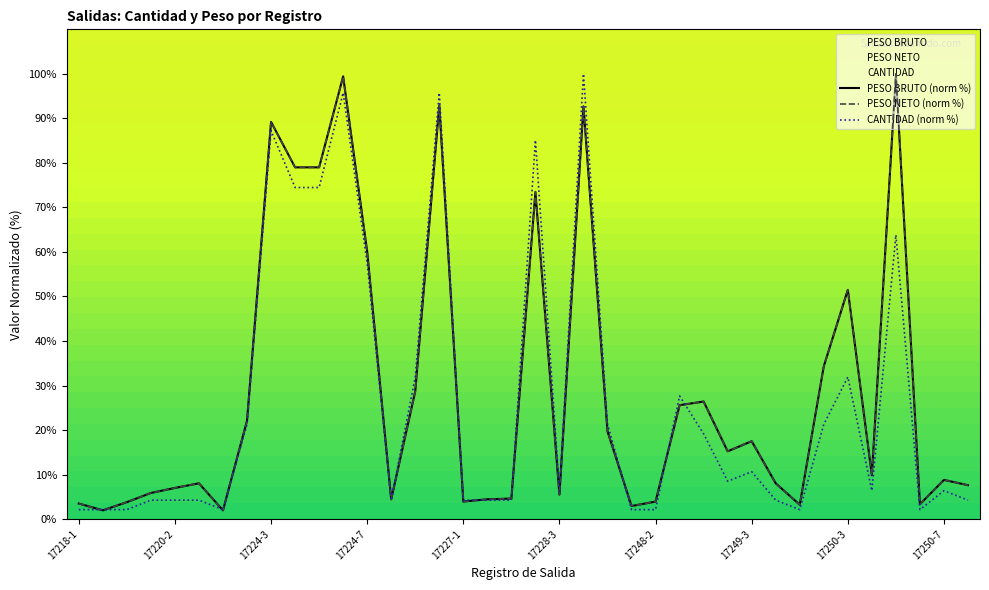

List the series in order of their peak value, highest first.

CANTIDAD, PESO BRUTO, PESO NETO